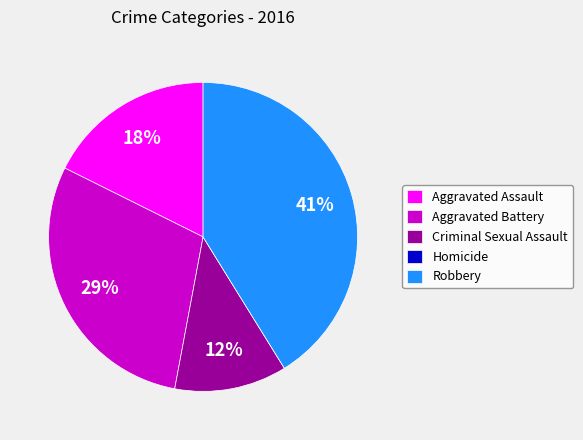

Combined, do Aggravated Battery and Aggravated Assault account for over 50%?

No